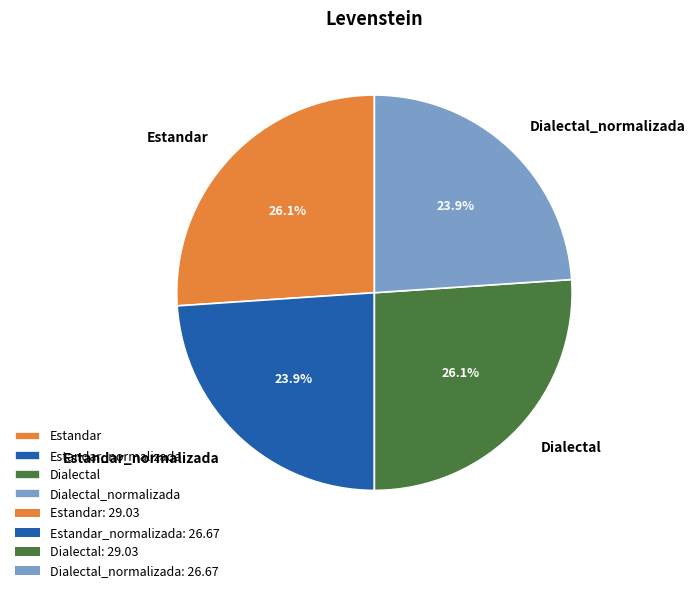

Between Dialectal_normalizada and Estandar, which is larger?

Estandar